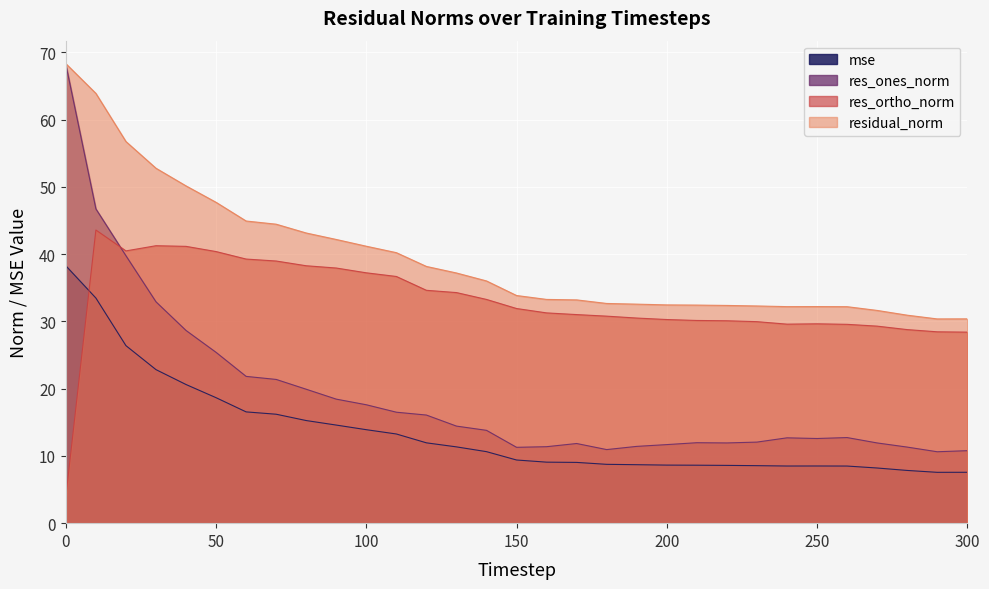

Which series changed the most between 40 and 170?

residual_norm